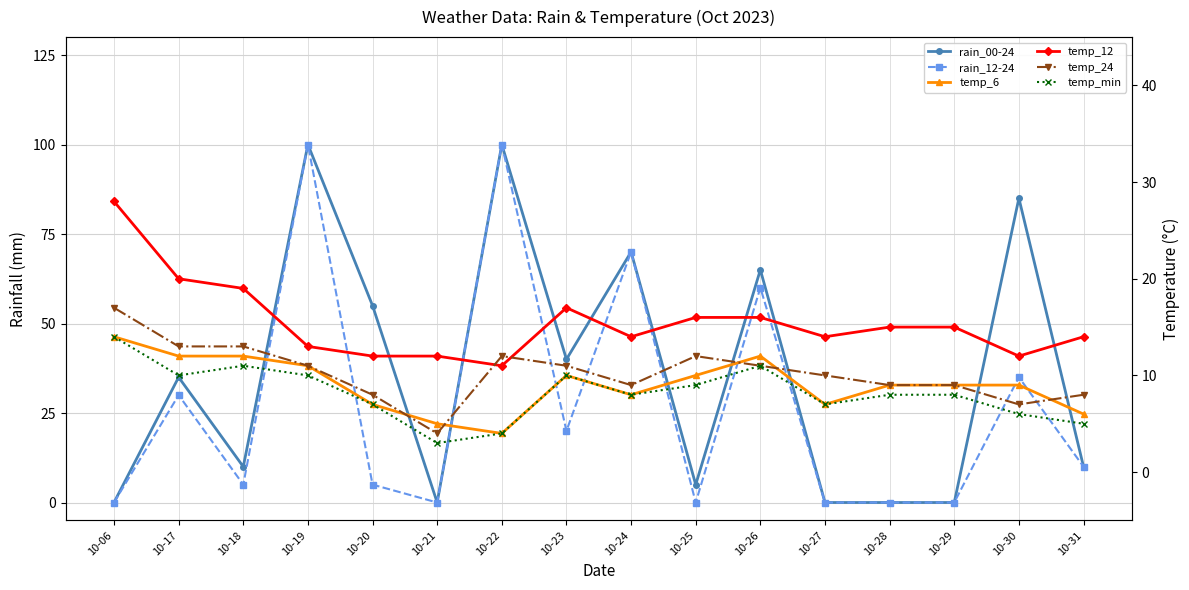

Does the chart display data point markers on the line(s)?

Yes